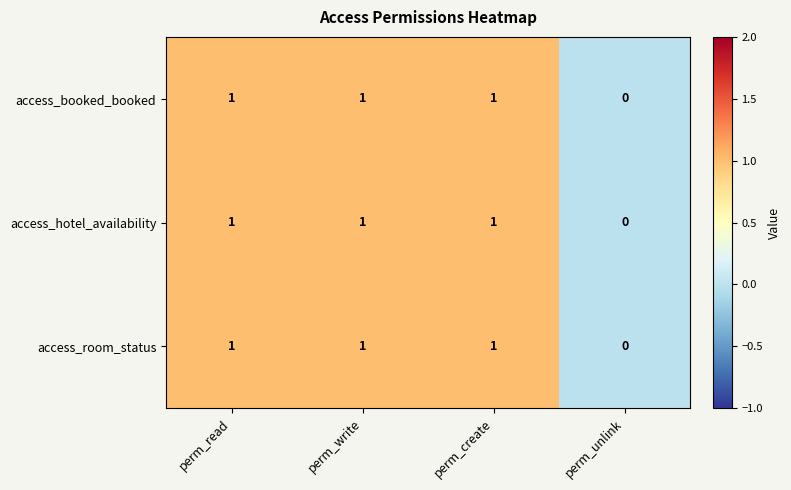

Is the value of access_booked_booked at perm_read greater than the value of access_hotel_availability at perm_unlink?

Yes